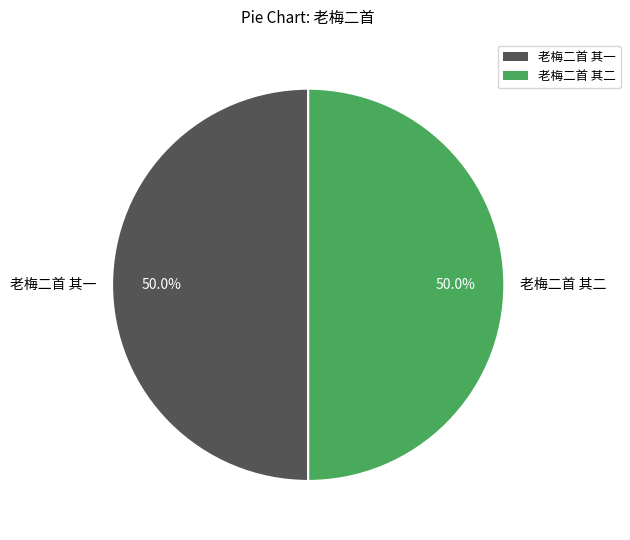

To the nearest percent, what percentage of the pie is 老梅二首 其一?

50%